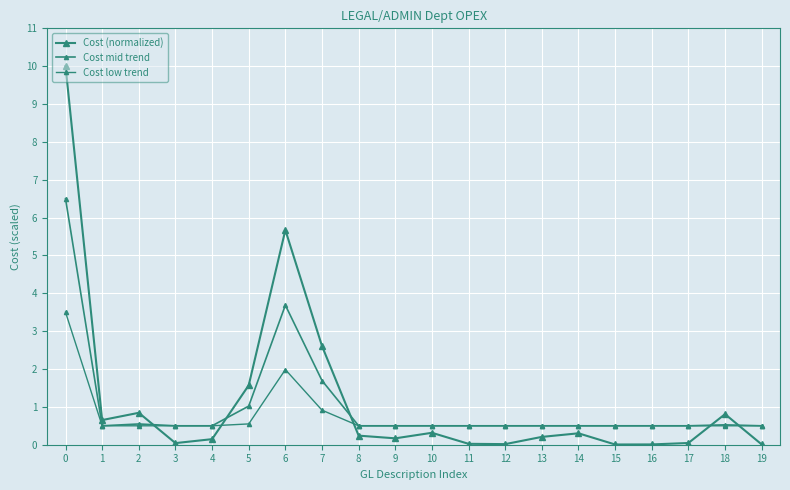

What value does the Cost mid trend series have at 10?

0.5